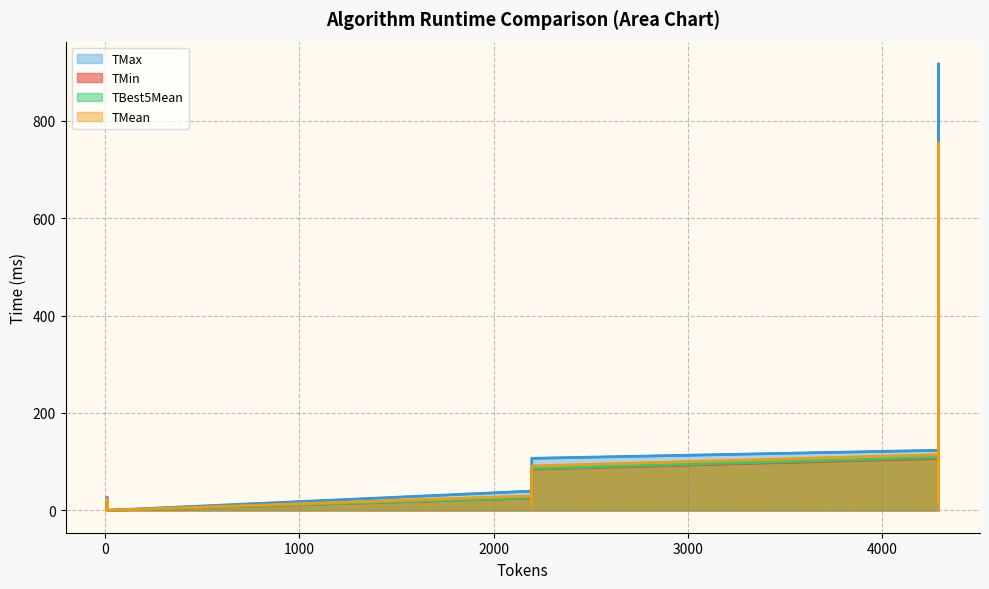

What is the value of the TMax point at the 12th from the left?

25.8